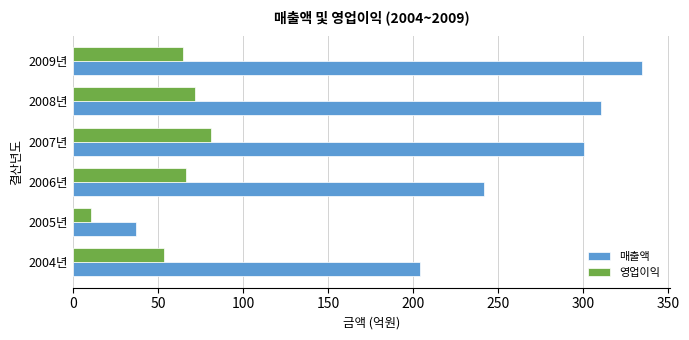

What is the spread (max minus min) of values at 2004년?

150.7